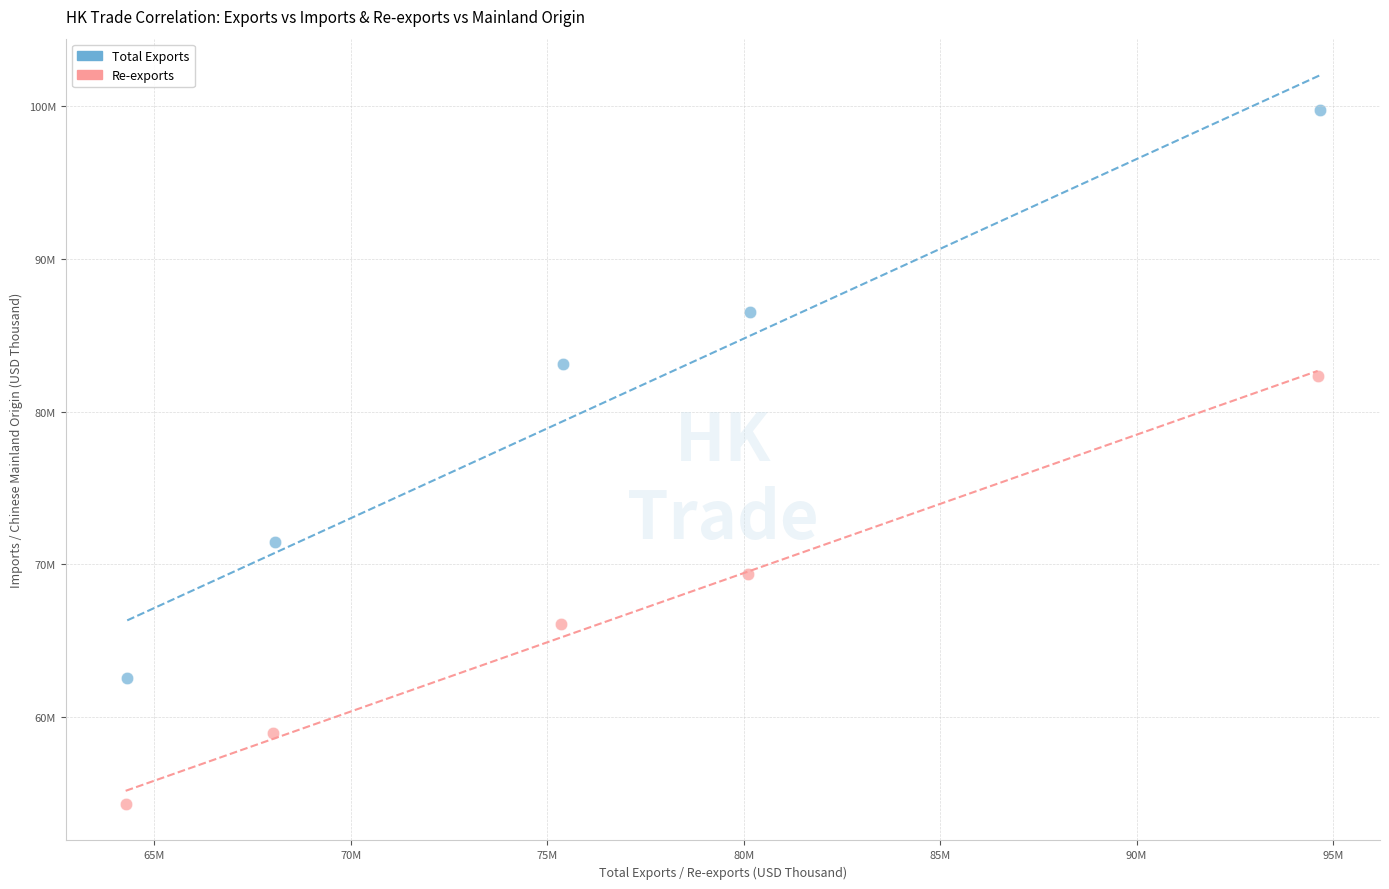

What are all the series names shown in the legend?

Total Exports, Re-exports